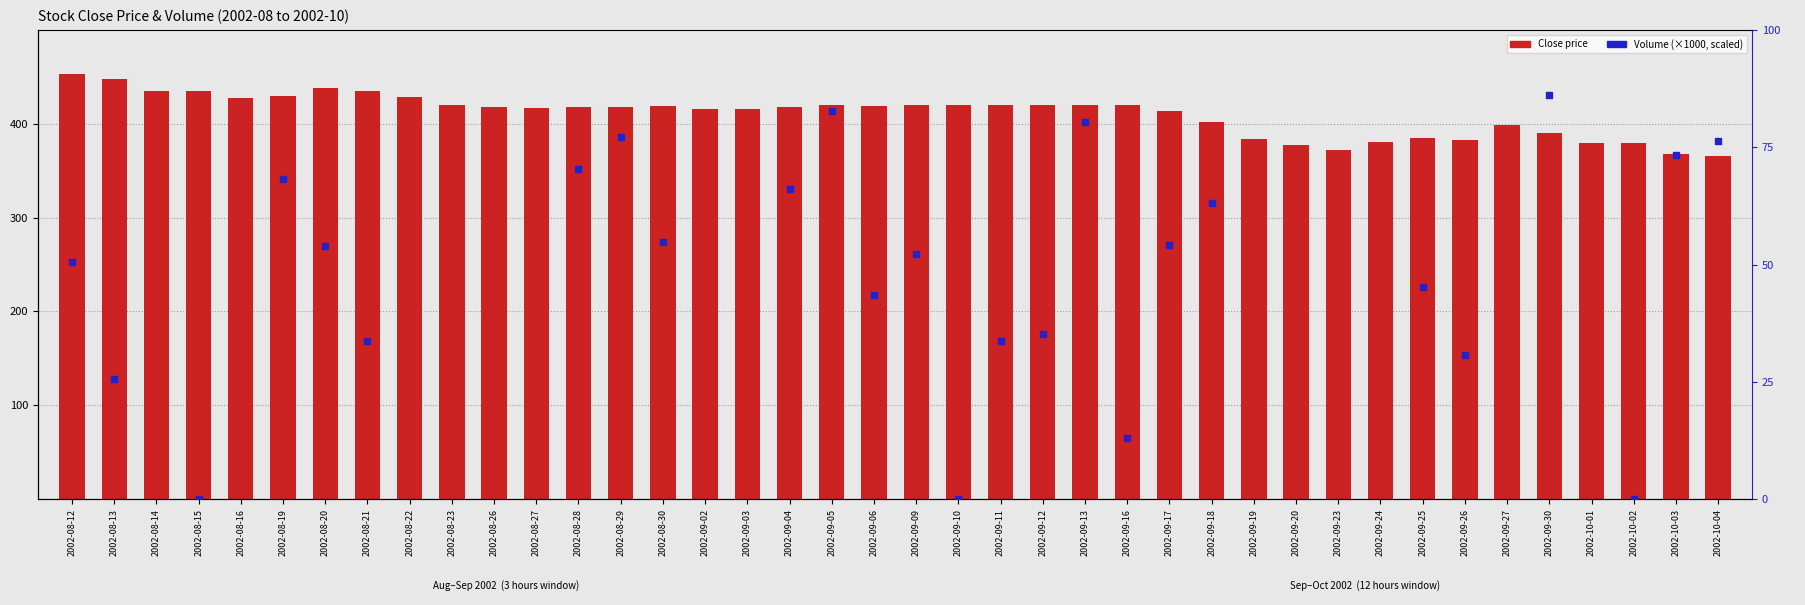

Which series has the largest total across all categories?

Close